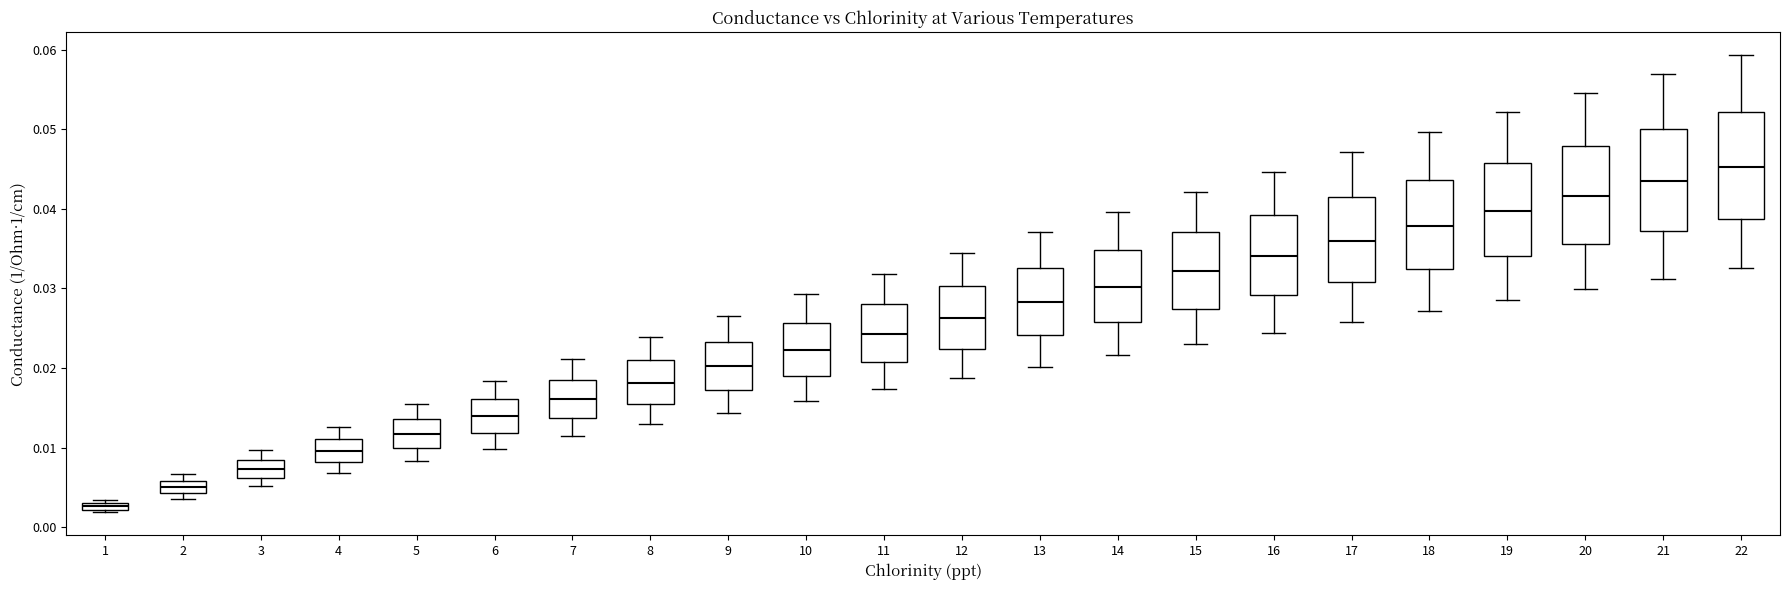

Which box's median line is the lowest?

1